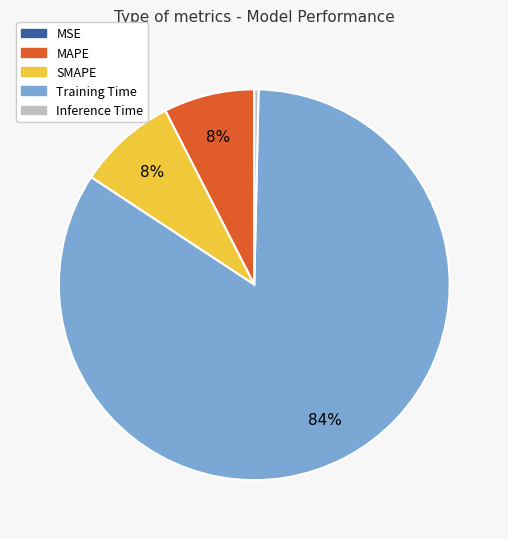

Do SMAPE and Training Time together represent more than half of the pie?

Yes